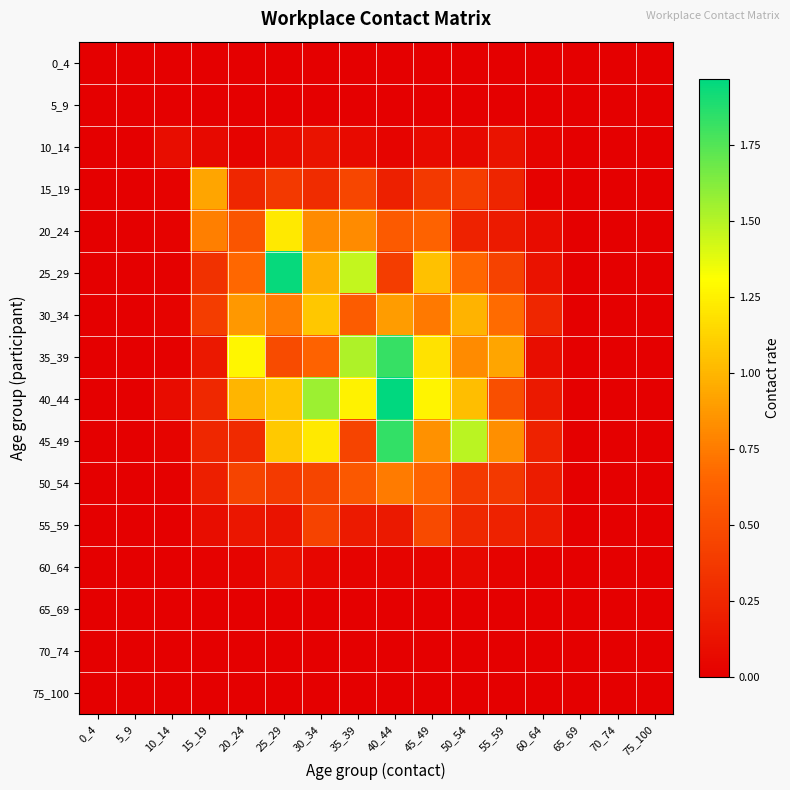

At which category is the sum across all series the highest?

40_44